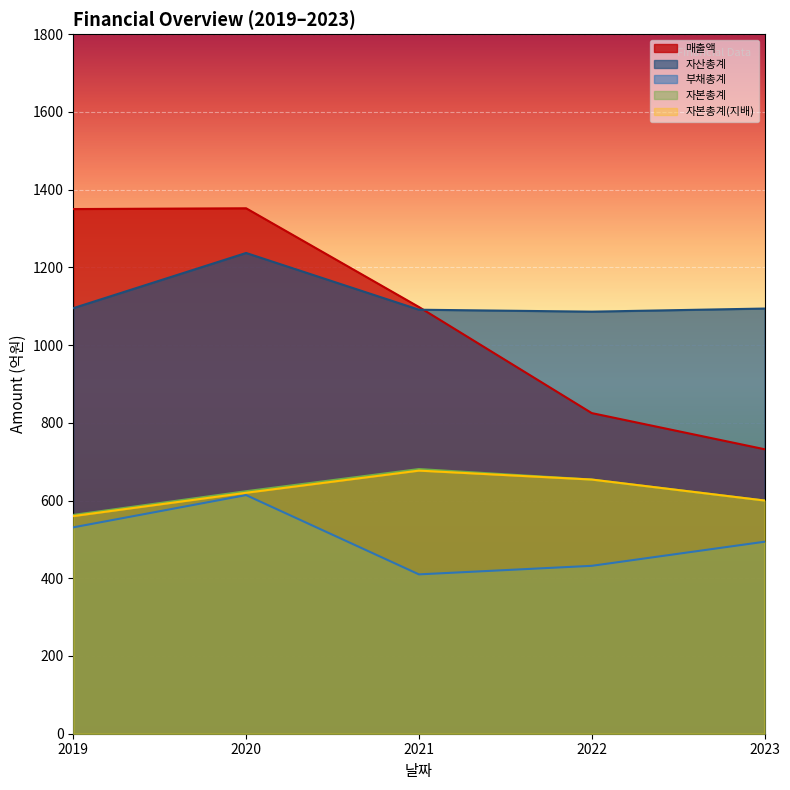

Between 2019 and 2020, which is larger?

2020